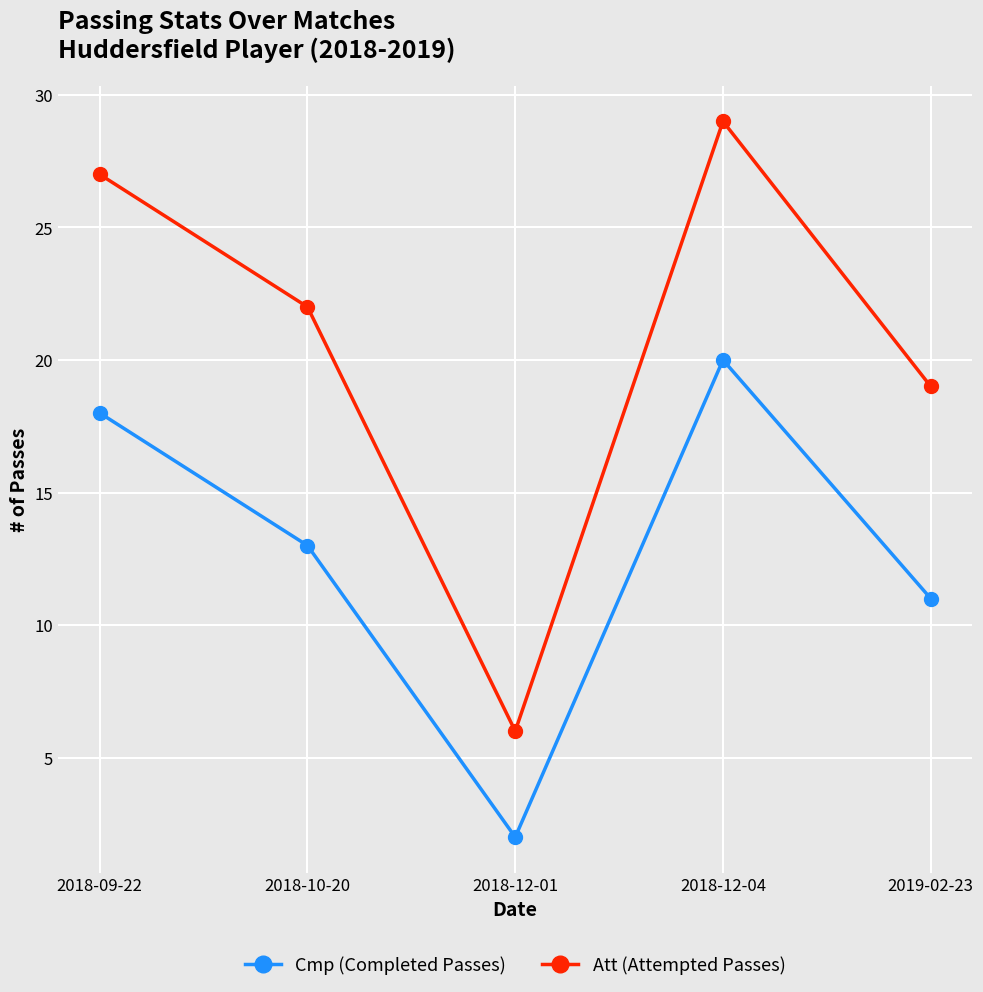

How many interior local valleys does the Cmp (Completed Passes) series have?

1